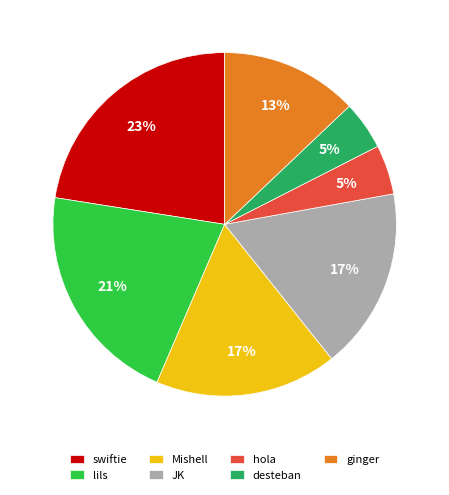

Is it true that swiftie is 11% of the pie?

False